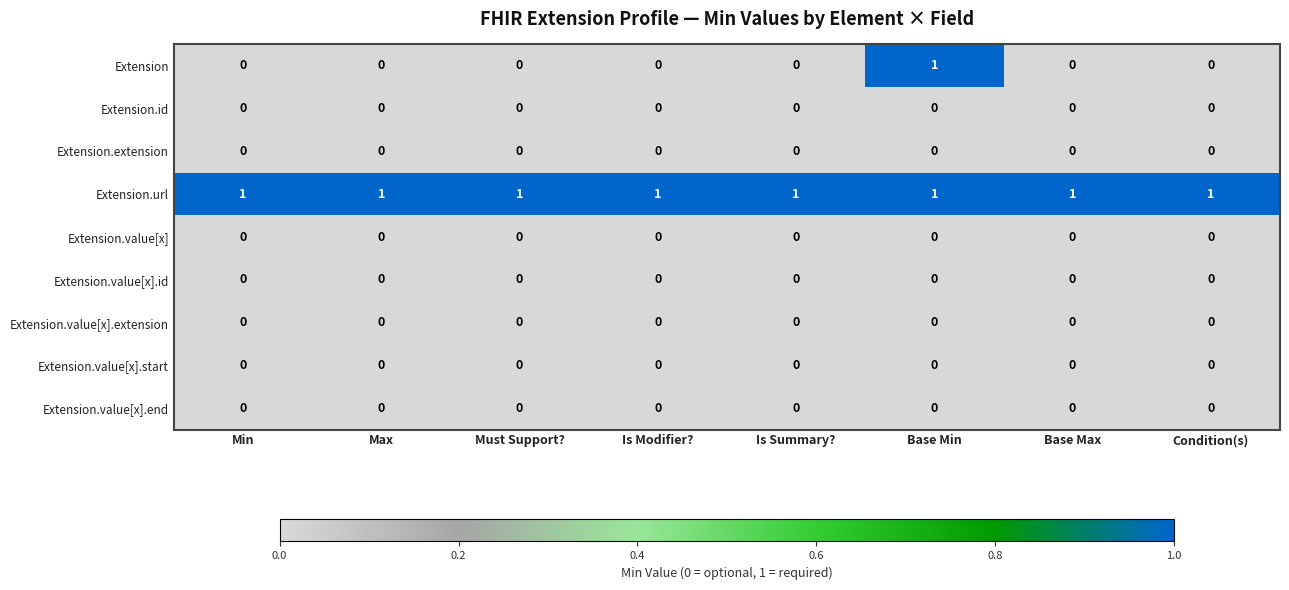

How many Extension values are between 0 and 1?

8